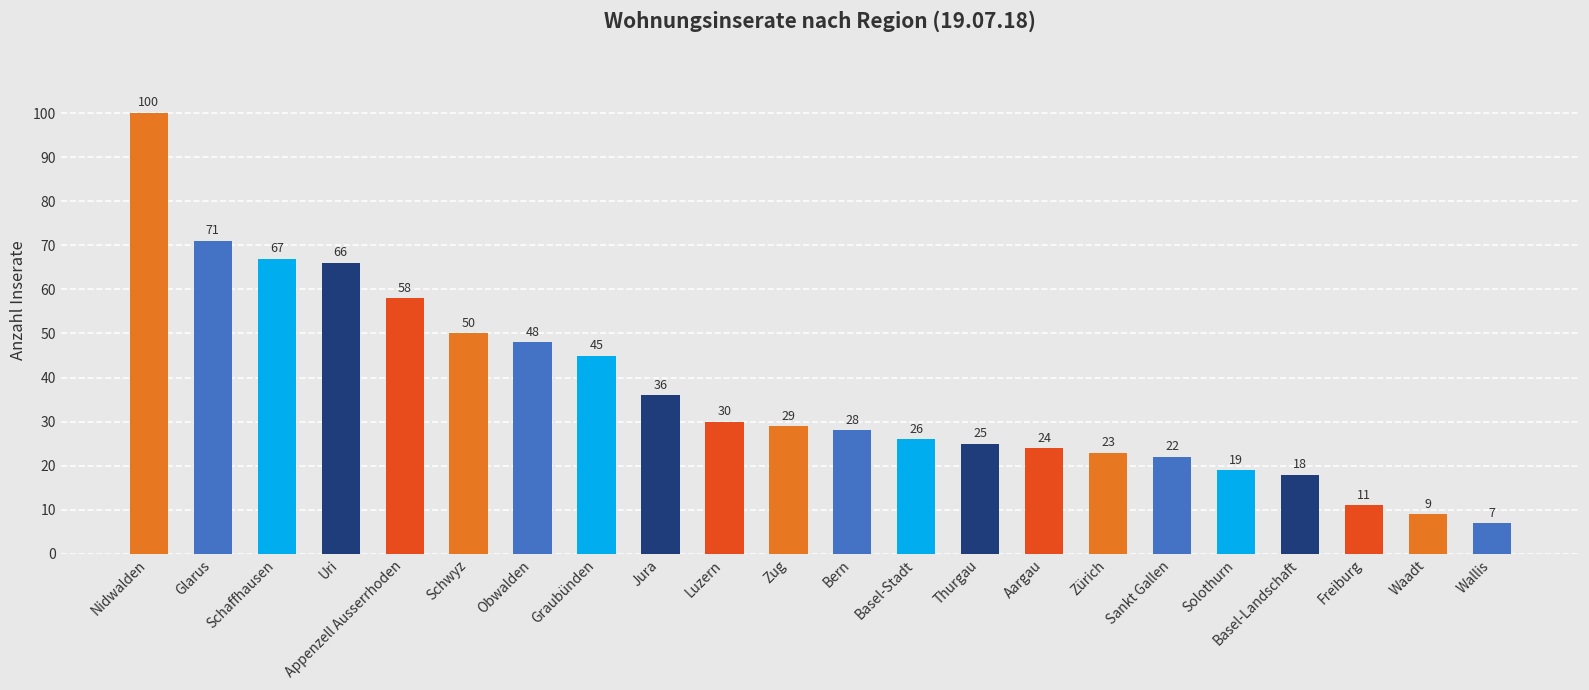

What position from the left is Sankt Gallen?

17